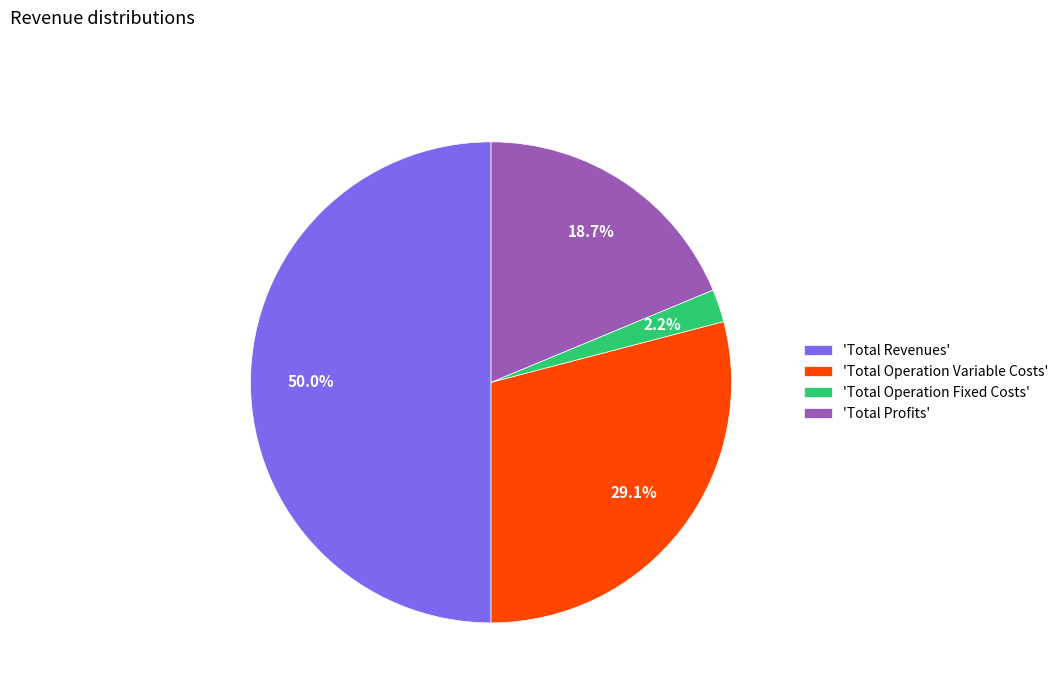

Do 'Total Profits' and 'Total Revenues' together represent more than half of the pie?

Yes